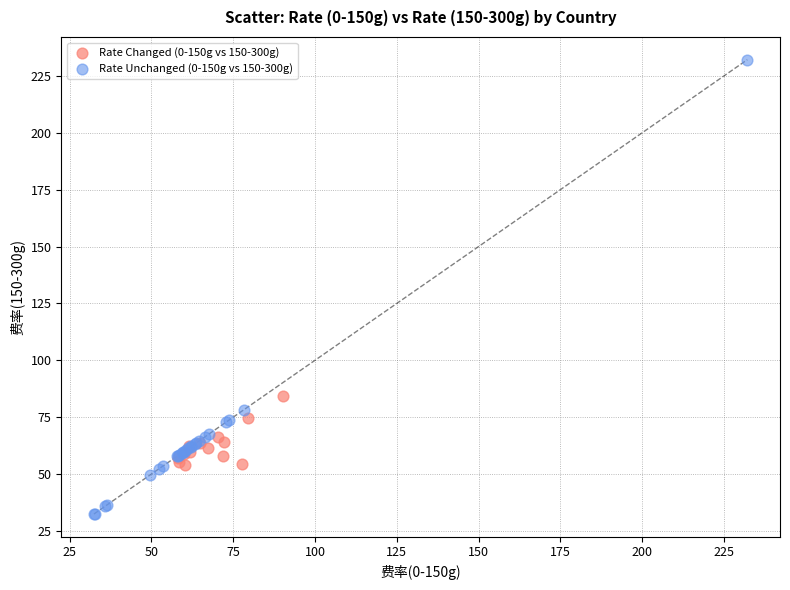

What are all the series names shown in the legend?

Rate Changed (0-150g vs 150-300g), Rate Unchanged (0-150g vs 150-300g)